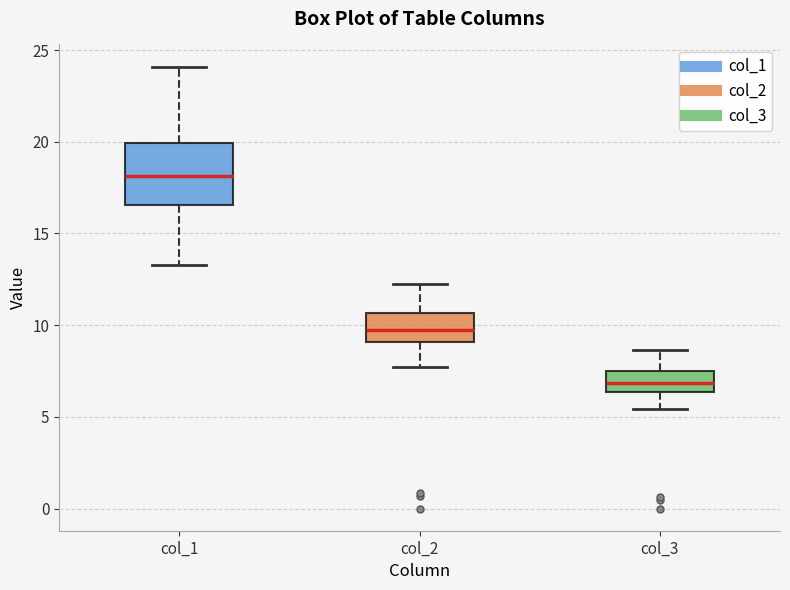

Reading left to right, read every box against the y-axis: the position of its median line, the range the box covers, and the ends of its whiskers. The values are not printed on the chart, so give them approximately, as read against the axis.

col_1: median 18.0, box 16.5 to 20.0, whiskers 13.5 to 24.0
col_2: median 9.5, box 9.0 to 10.5, whiskers 7.5 to 12.0
col_3: median 7.0, box 6.5 to 7.5, whiskers 5.5 to 8.5